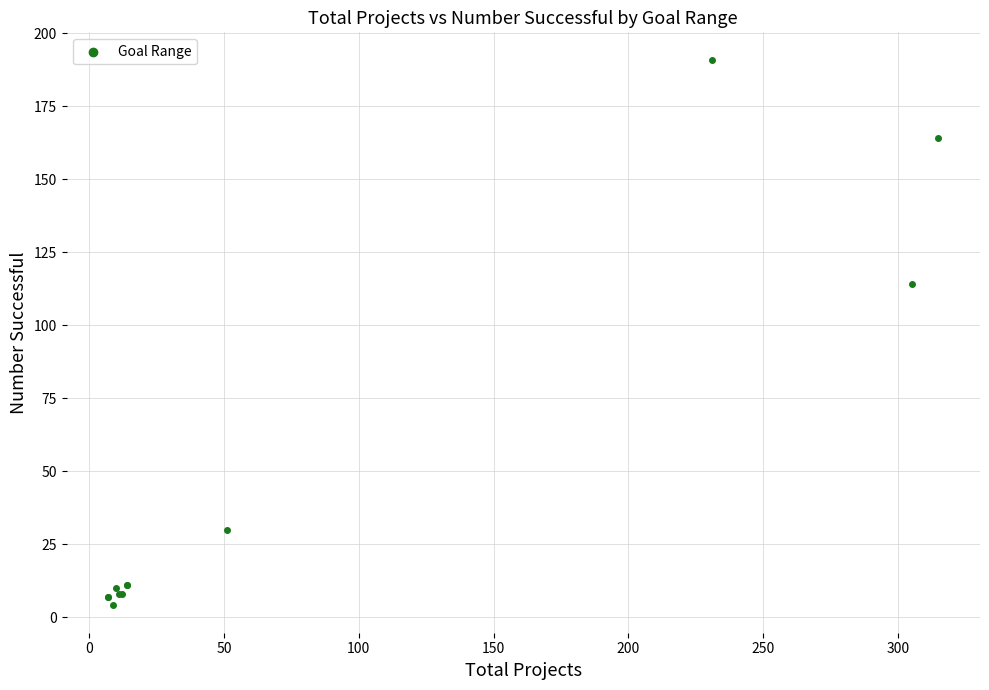

What Y value in the scatter plot is closest to 97?

114